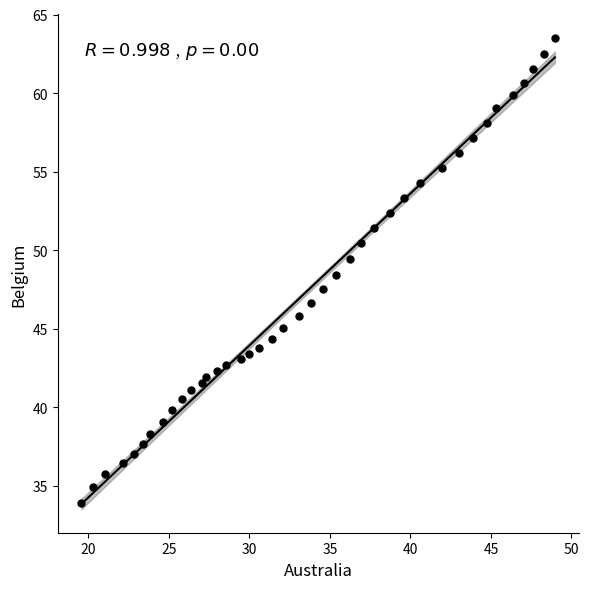

What is the range of Y values (max minus min)?

29.6